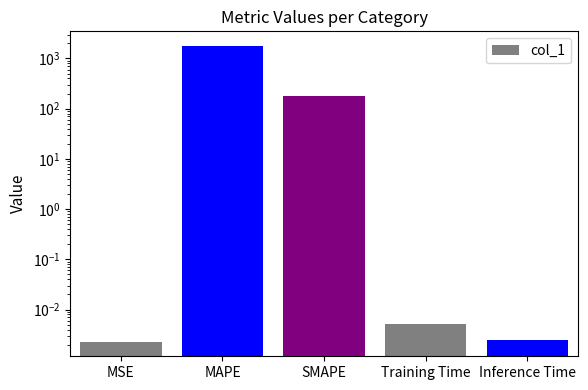

Which label corresponds to the smallest value in the chart?

MSE